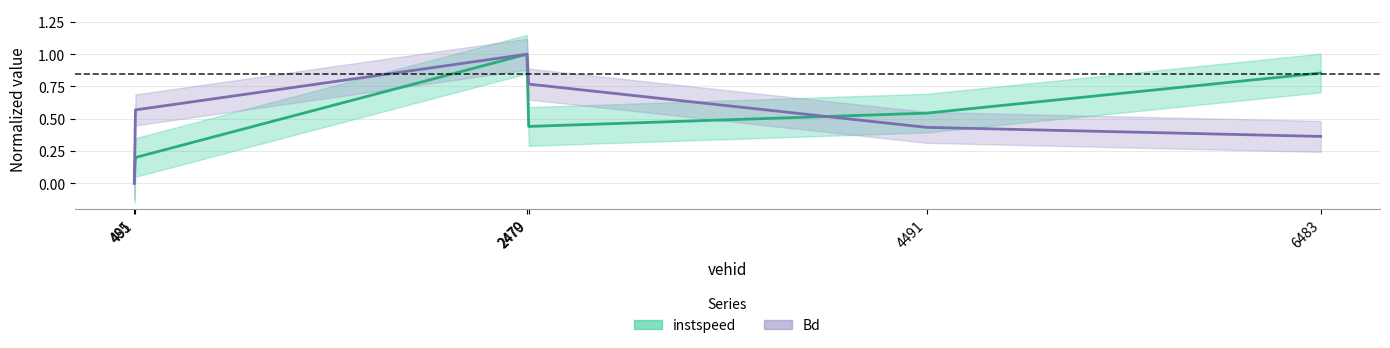

Reading left to right, list all the values displayed in this chart.

instspeed: 485=0.0	491=0.2	2470=1.0	2479=0.4	4491=0.5	6483=0.9
Bd: 485=0.0	491=0.6	2470=1.0	2479=0.8	4491=0.4	6483=0.4